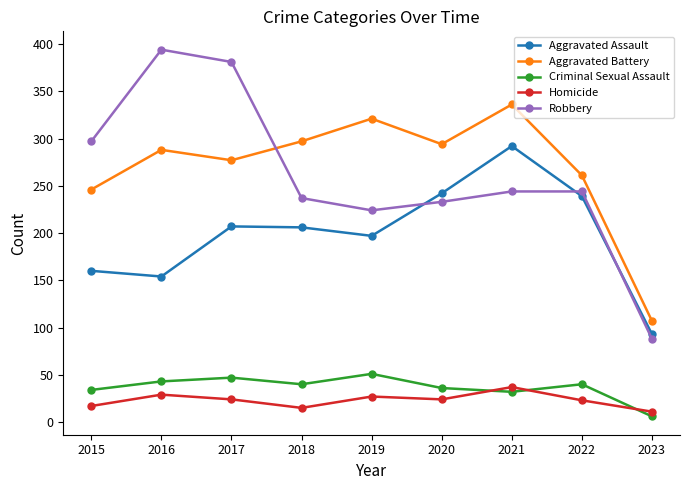

The value of Robbery at 2020 is 233. True or false?

True